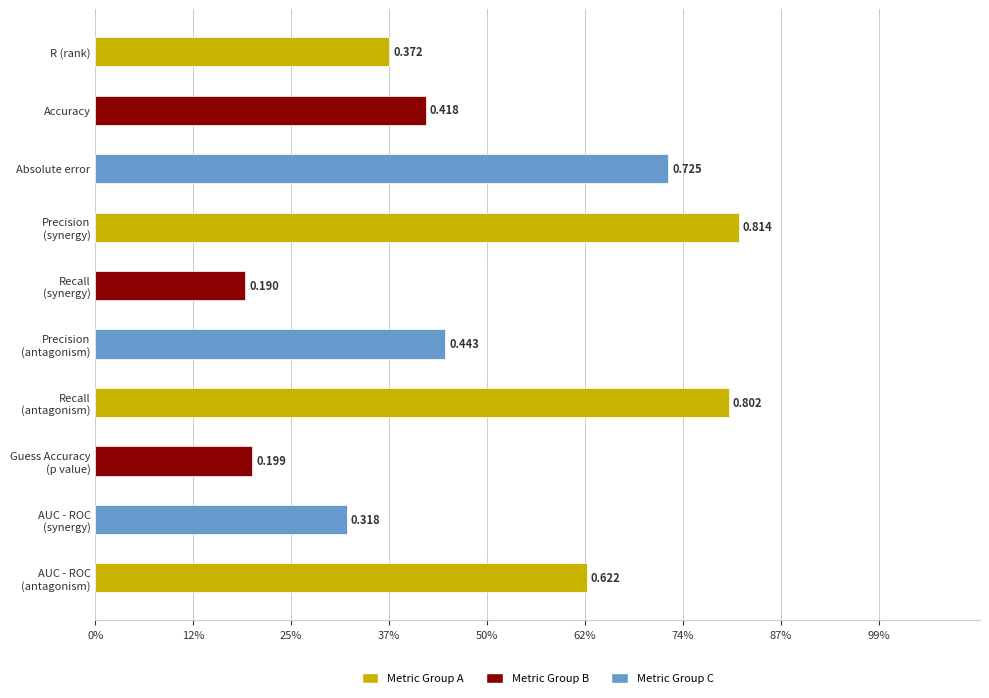

Which label corresponds to the smallest value in the chart?

Recall
(synergy)